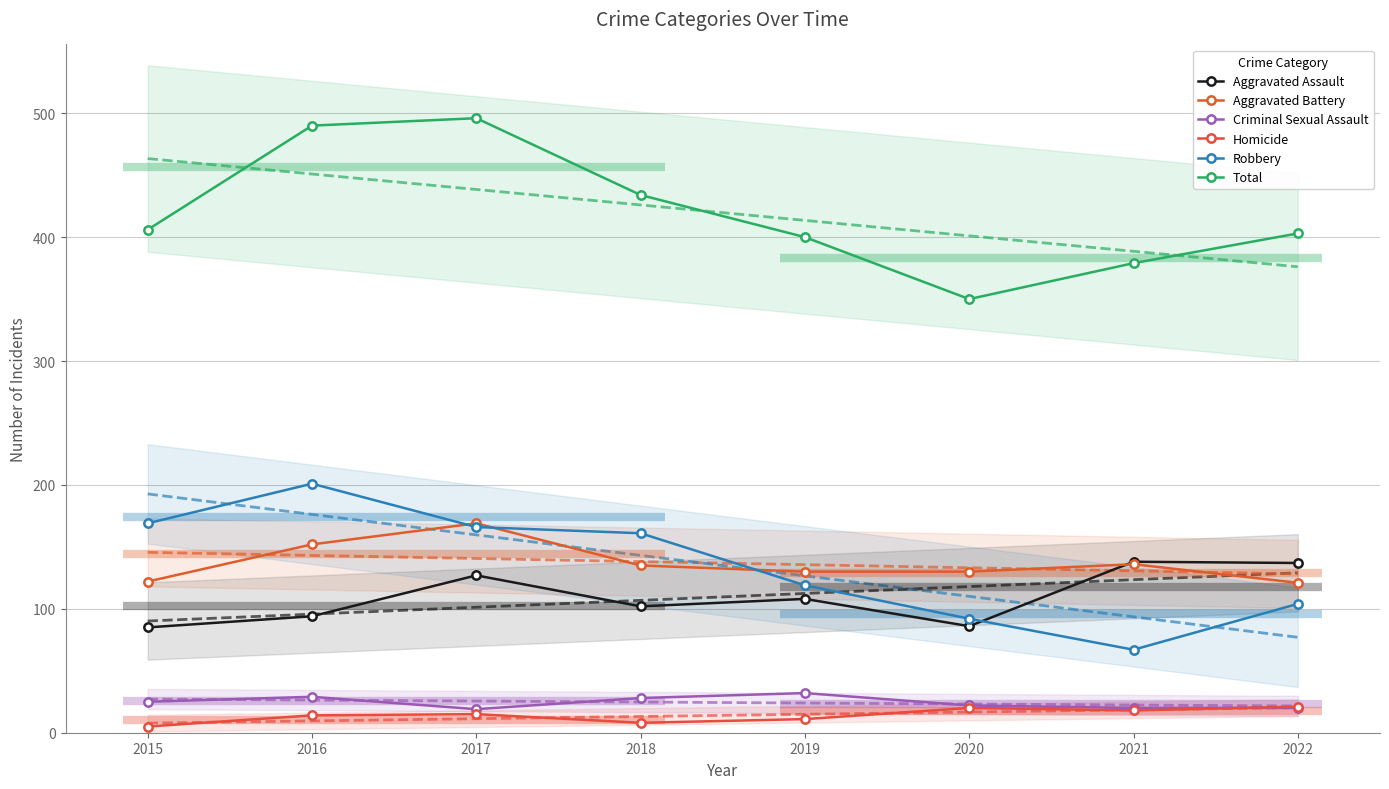

At which label is Aggravated Assault closest to 111?

2019